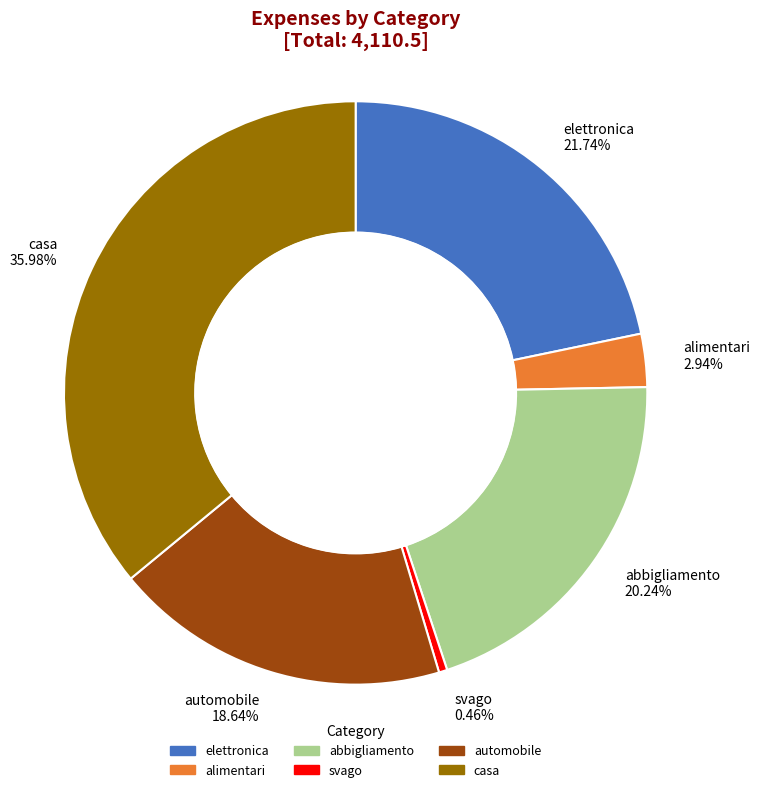

Is it true that svago is 0% of the pie?

True